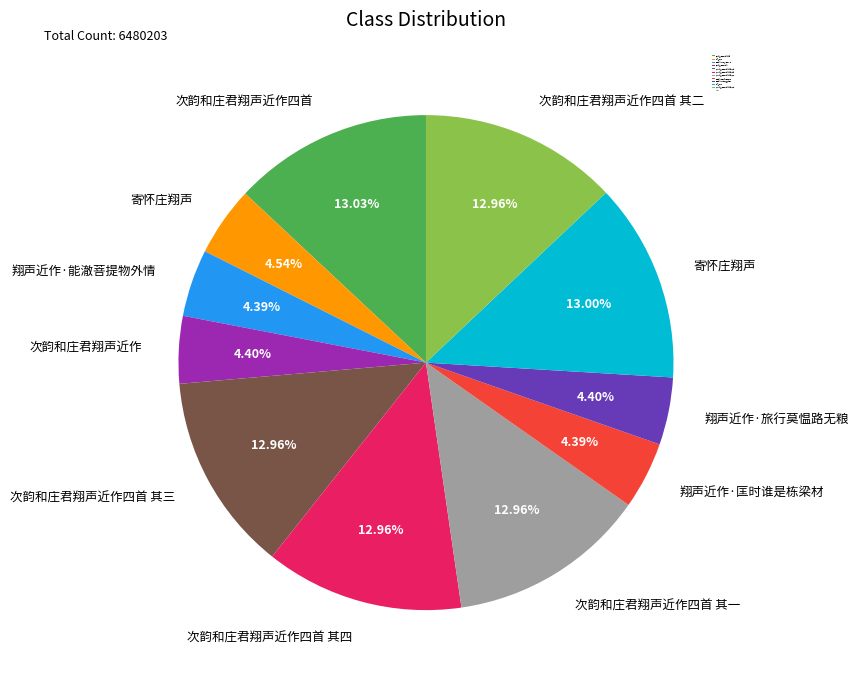

Is there a majority slice in this chart?

No